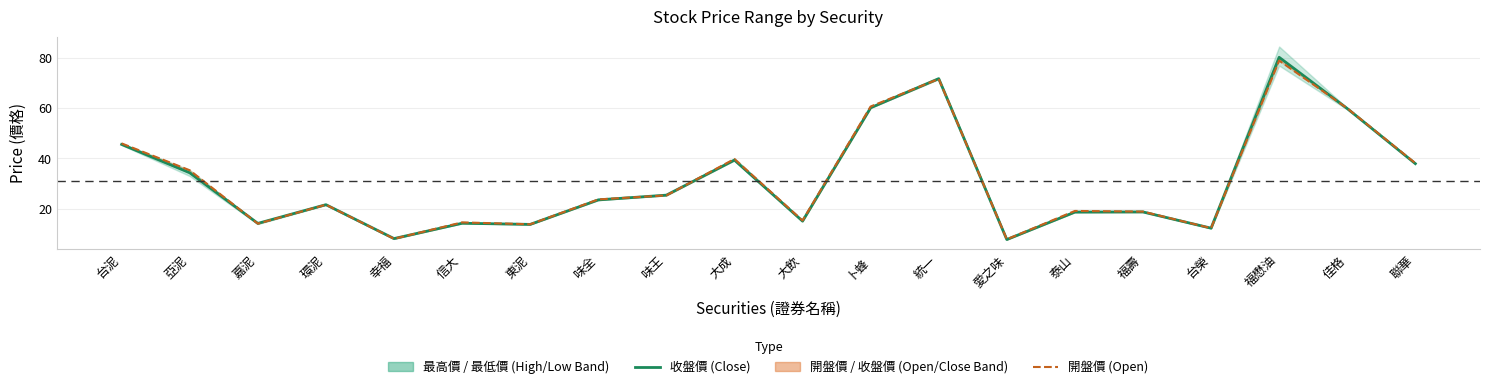

Which series has the widest spread of values?

收盤價 (Close)